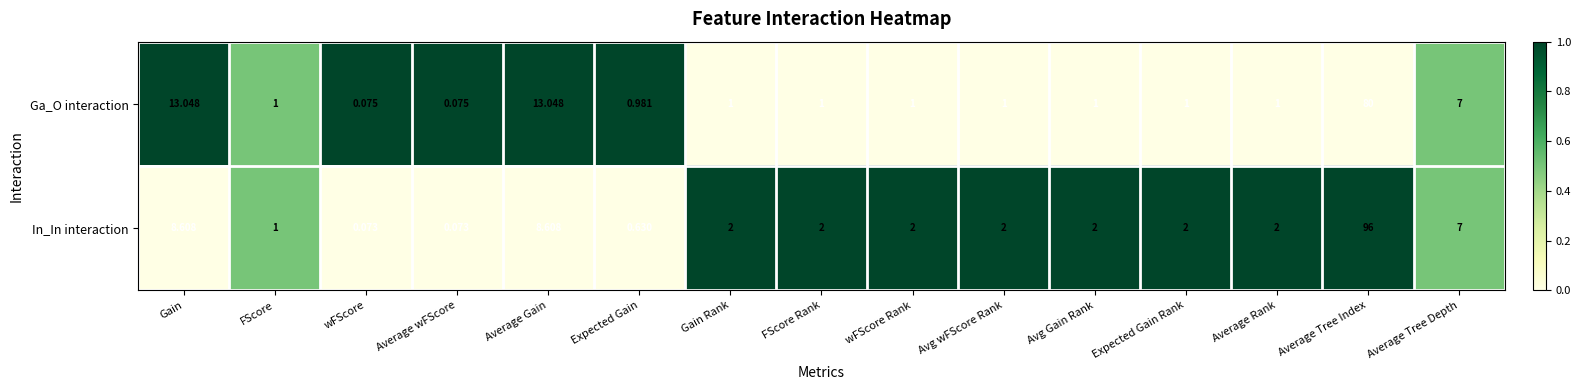

Which series has the widest spread of values?

In_In interaction